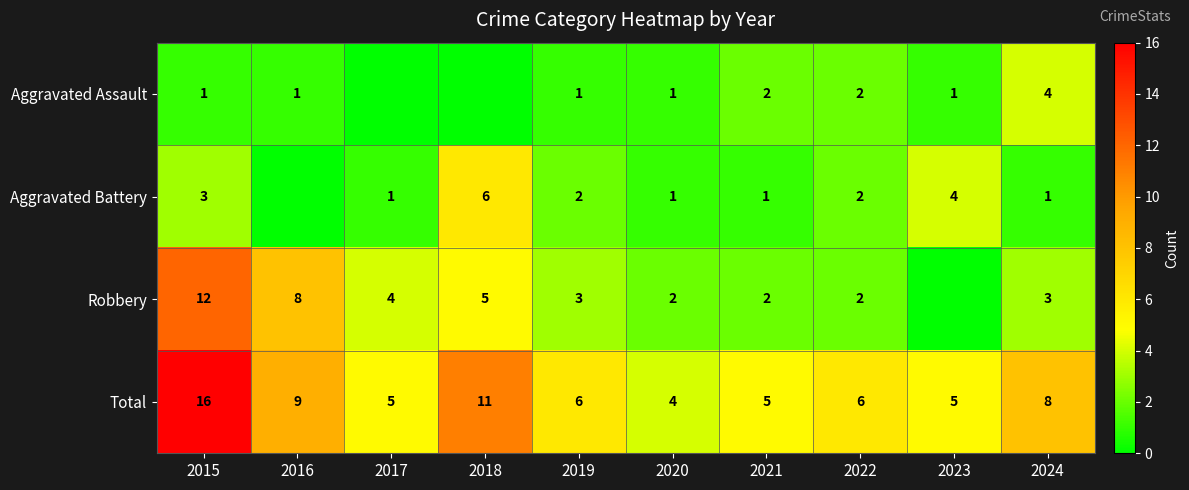

What is the difference between the highest and lowest values at 2020?

3